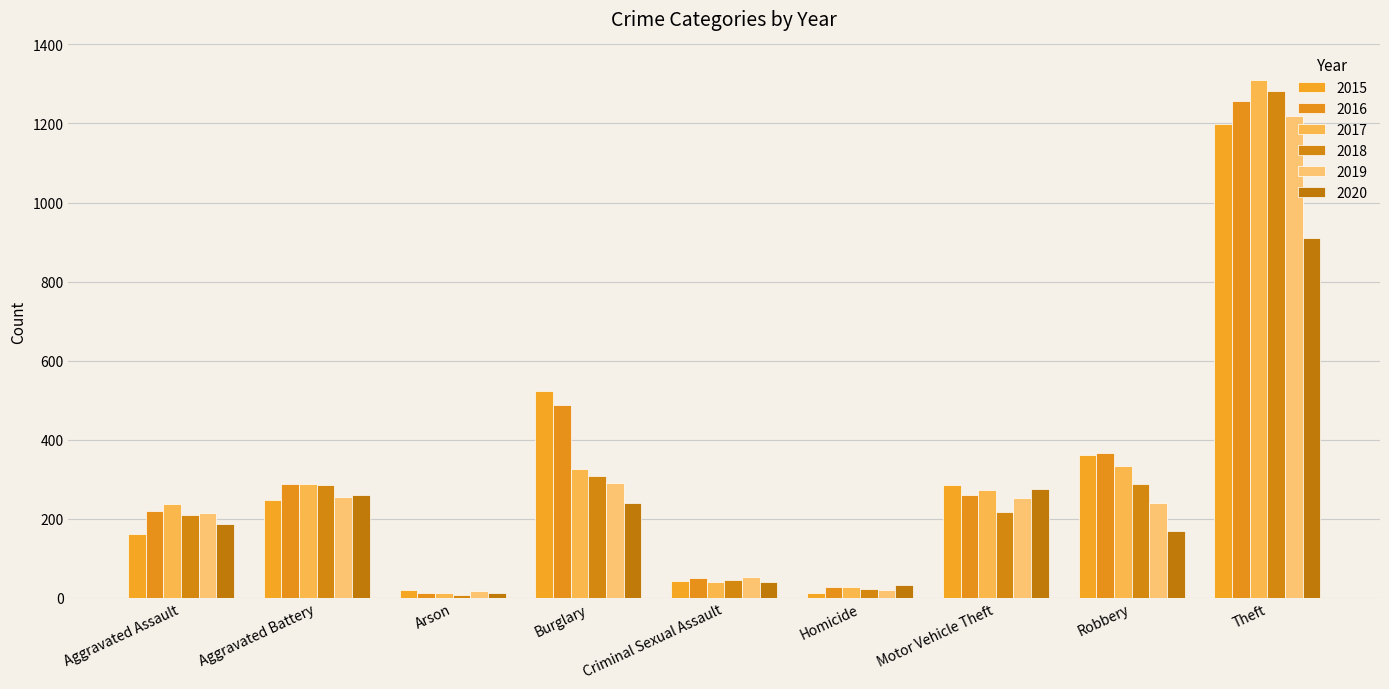

What is the difference between the maximum and minimum values in the 2017 series?

1298